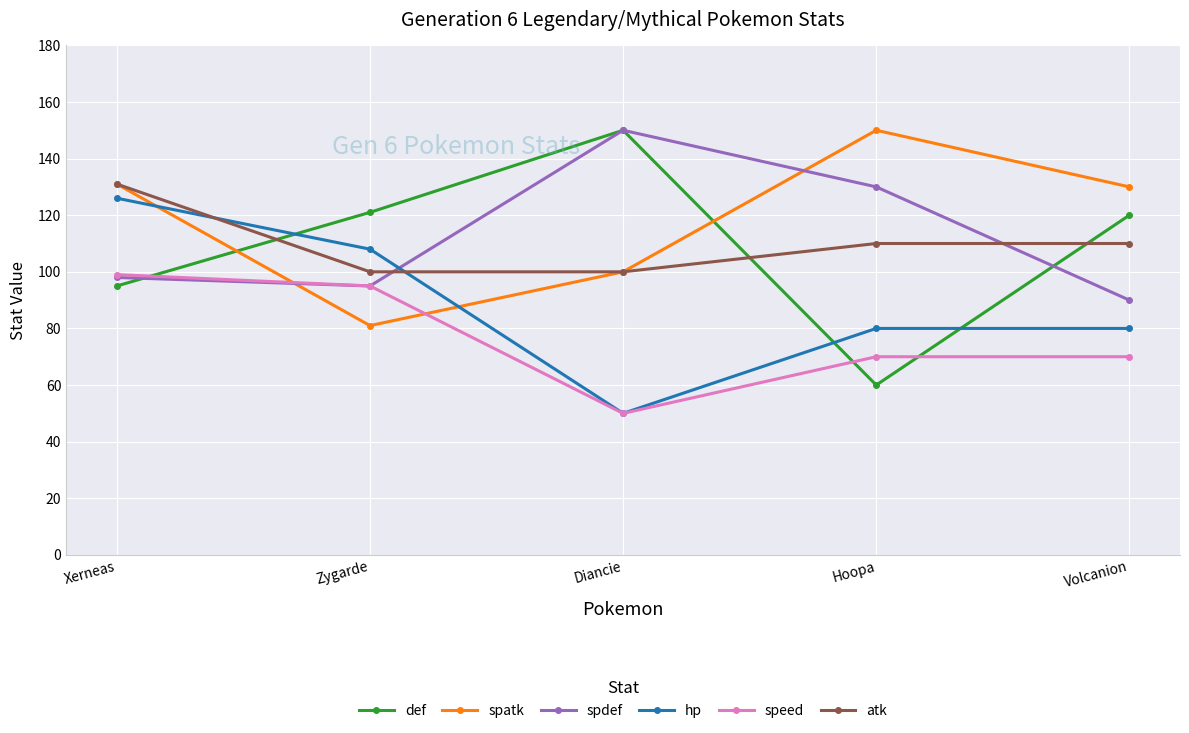

At which label does speed reach its minimum?

Diancie